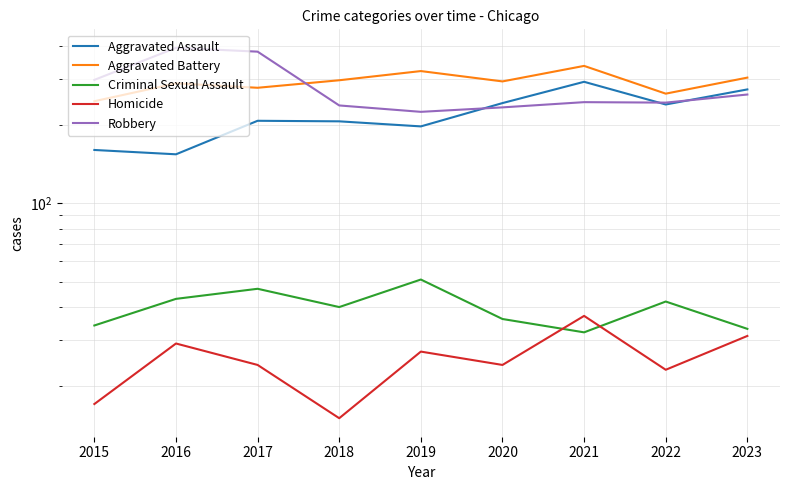

What is the maximum value for Aggravated Assault?

292